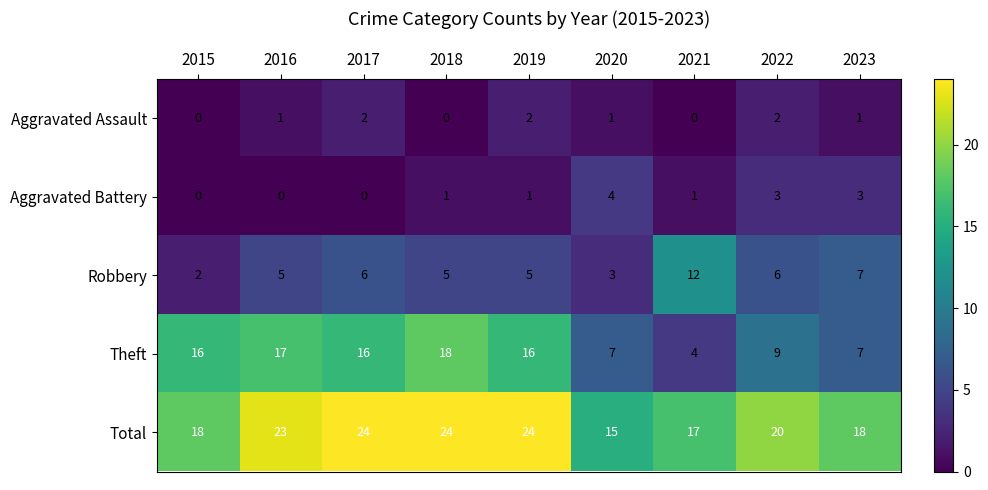

At 2022, list the series in order from smallest to largest.

Aggravated Assault, Aggravated Battery, Robbery, Theft, Total